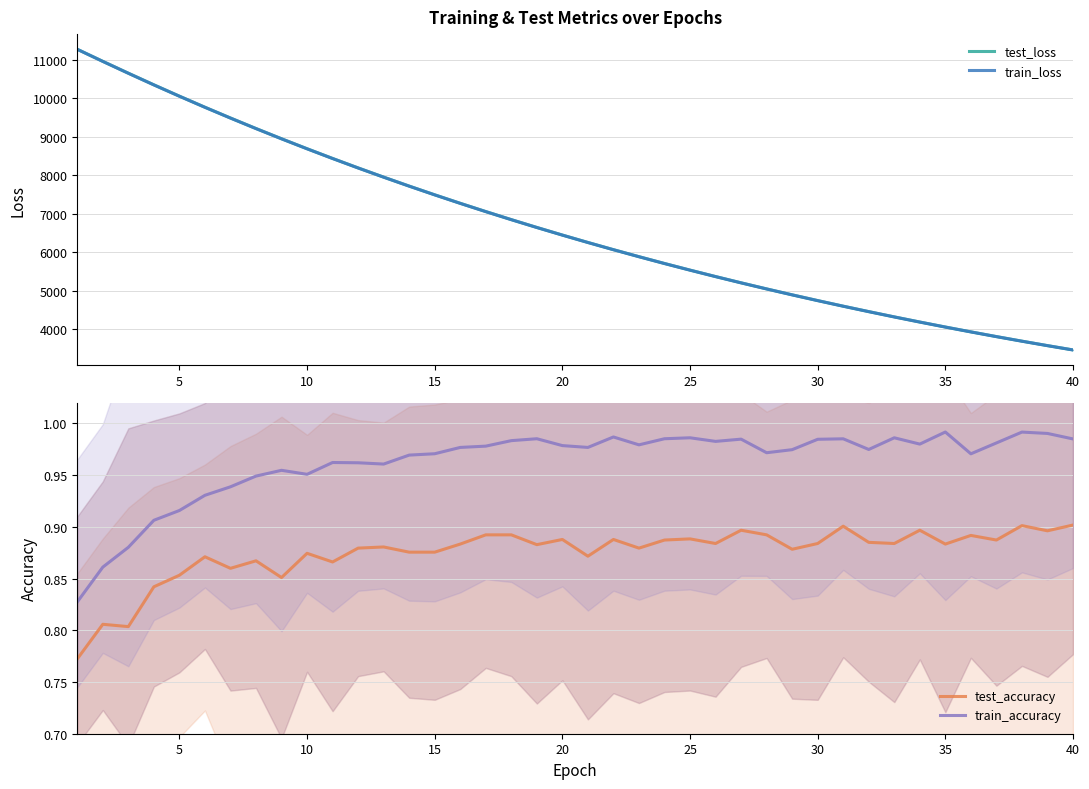

True or false: train_accuracy has a value of 1.7 at 30.

False